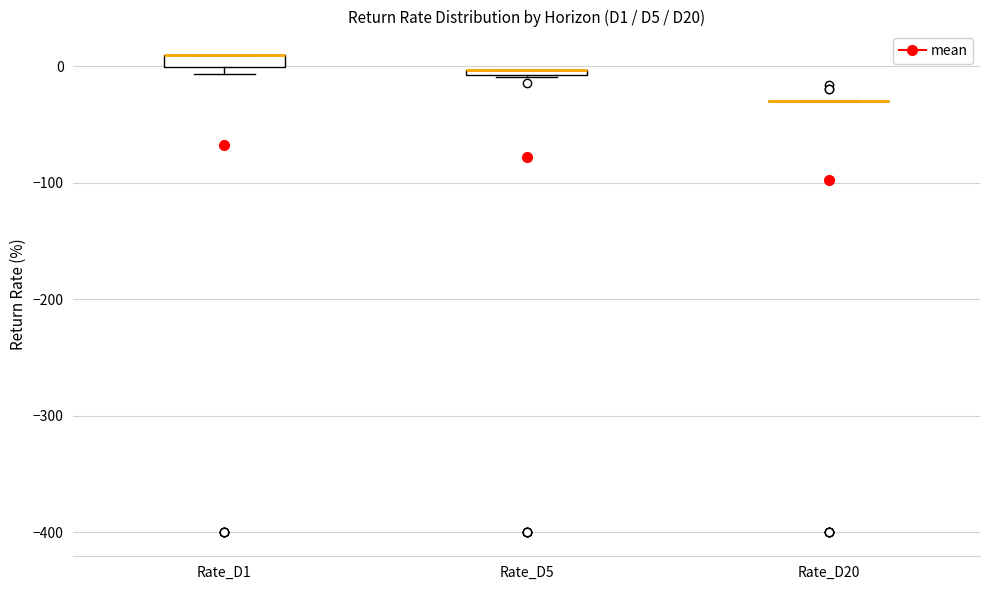

Where is the upper edge of the box for Rate_D1 on the y-axis? The values are not printed on the chart, so give them approximately, as read against the axis.

10